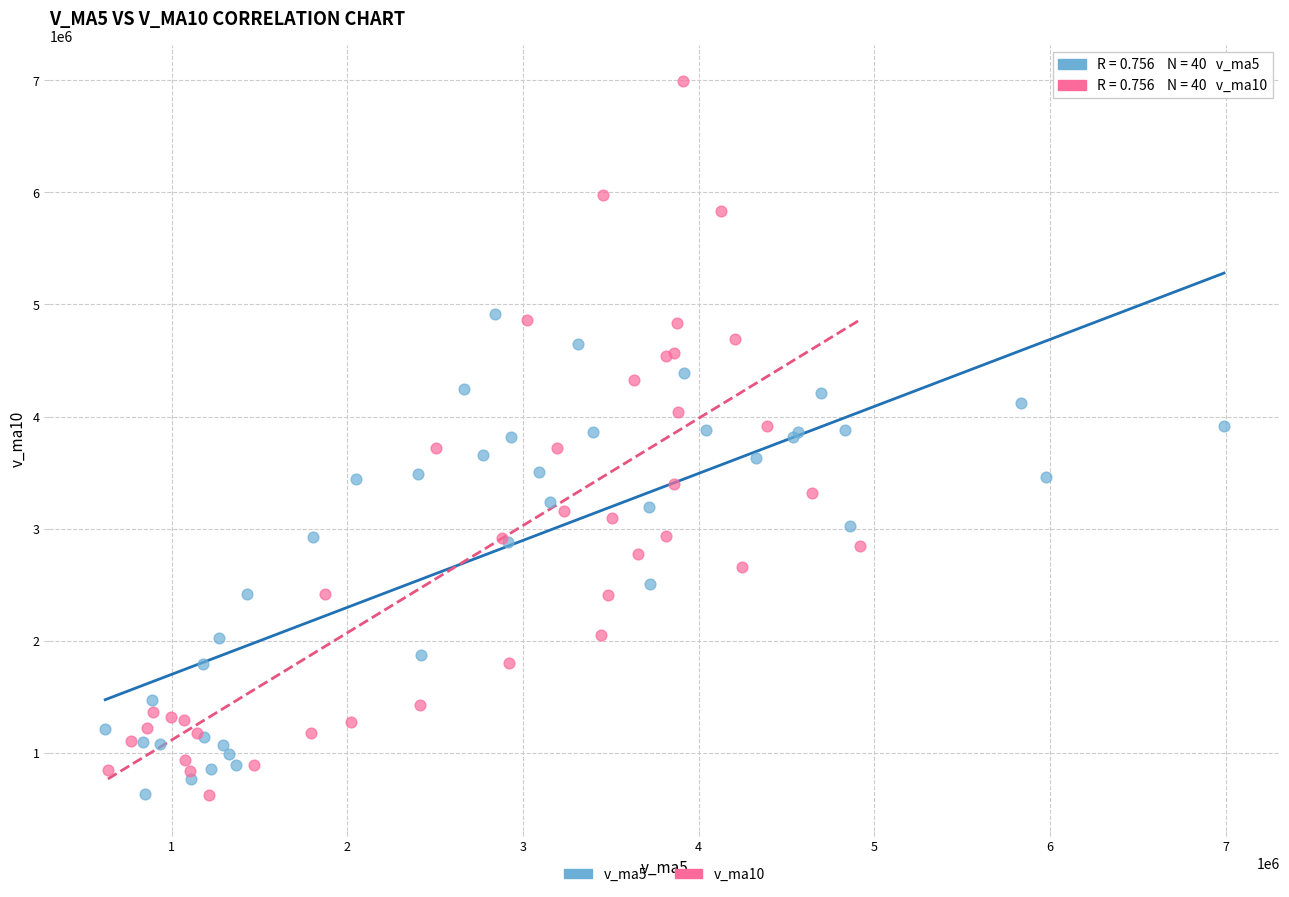

Which series has the widest spread of Y values?

v_ma10